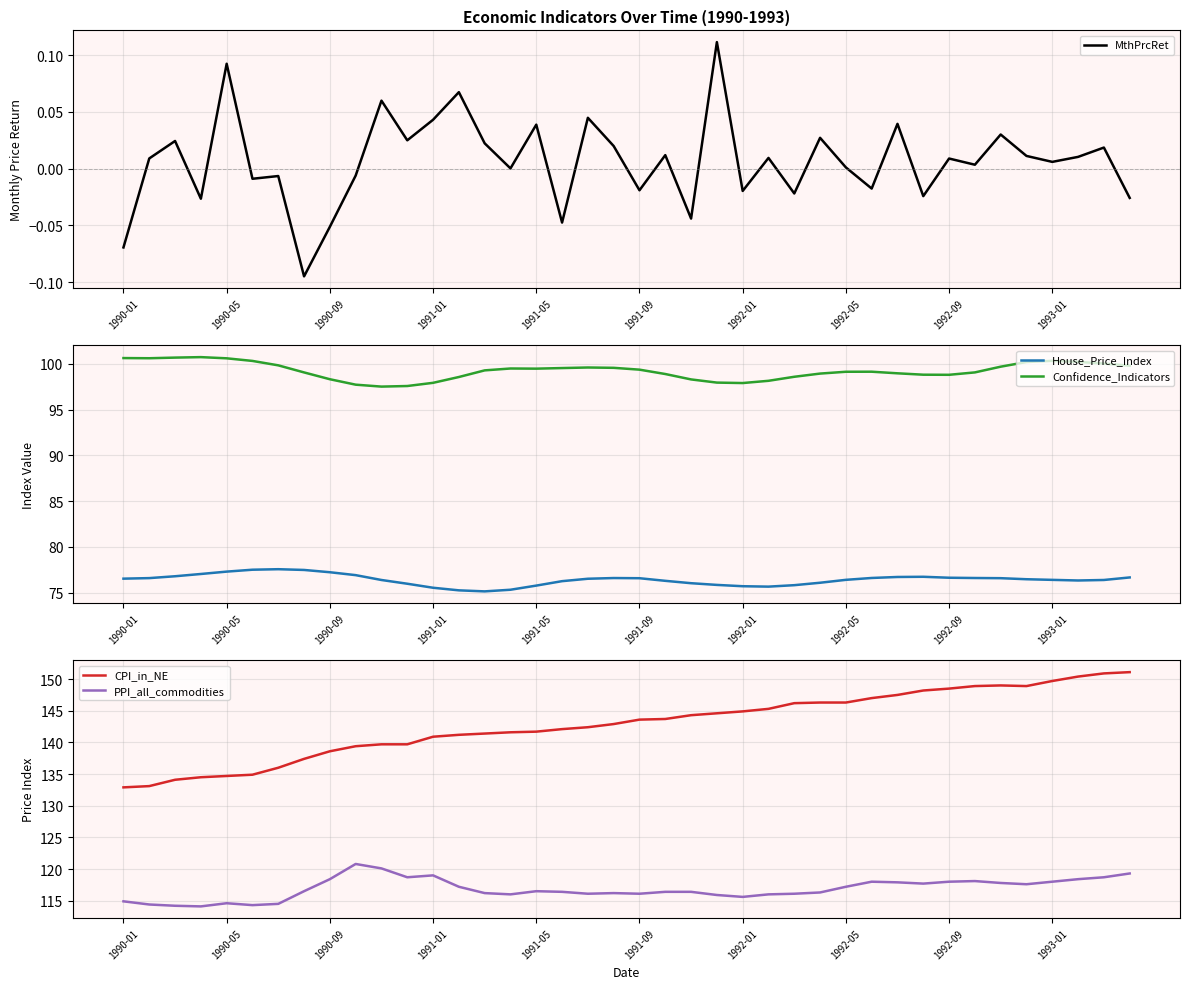

The value of Confidence_Indicators at 1992-09 is 98.8. True or false?

True